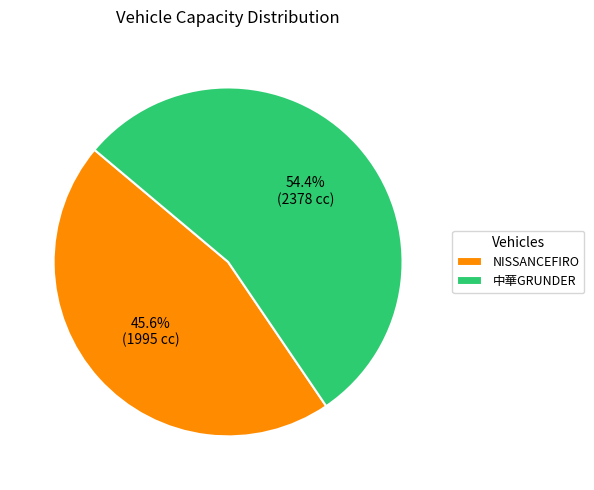

Do 中華GRUNDER and NISSANCEFIRO together represent more than half of the pie?

Yes